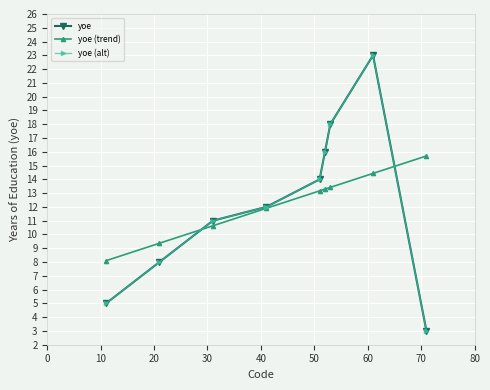

Does the chart have visible grid lines?

Yes